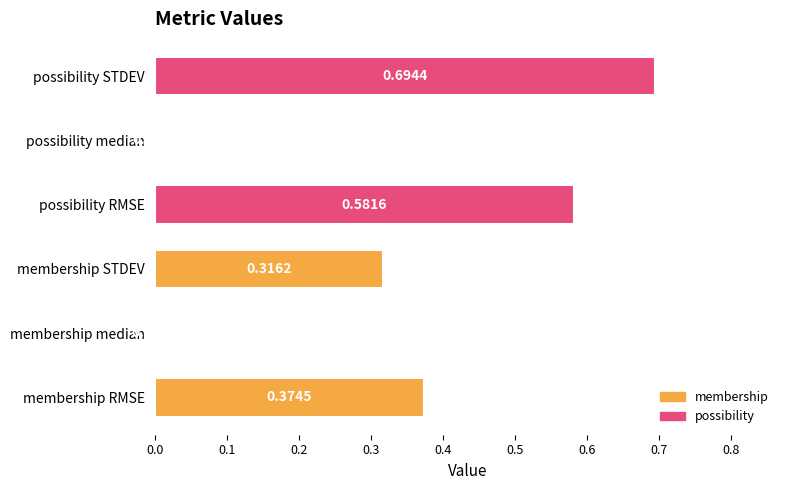

What is the sum of all values?

2.0